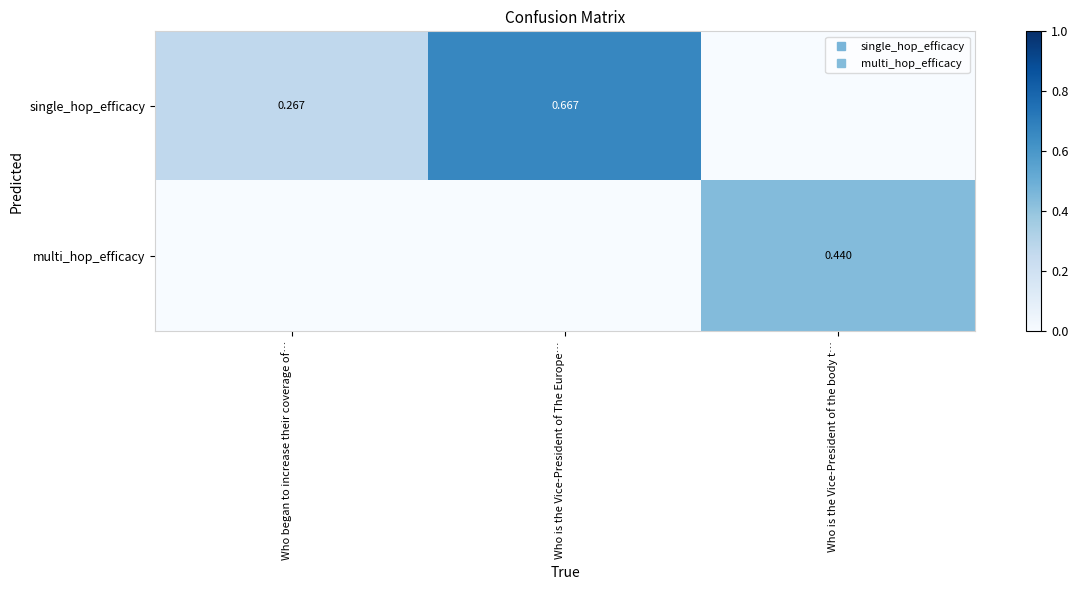

Is the value of multi_hop_efficacy at Who began to increase their coverage of… greater than the value of single_hop_efficacy at Who is the Vice-President of the body t…?

No